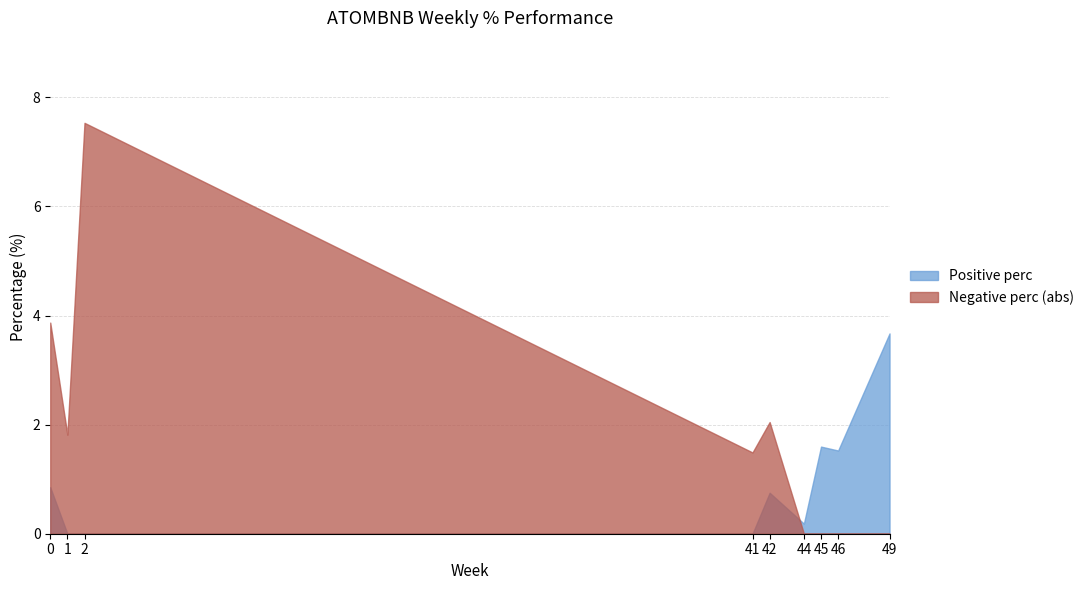

True or false: positive_perc has more than 2 points higher than both neighbors.

False